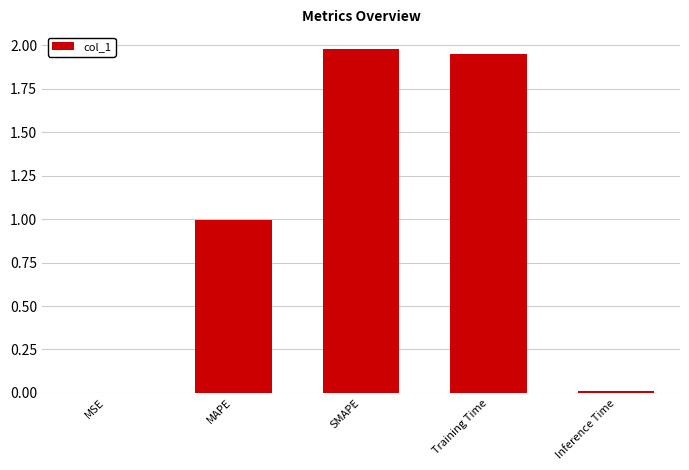

Is it true that the value at SMAPE is 3.1?

False